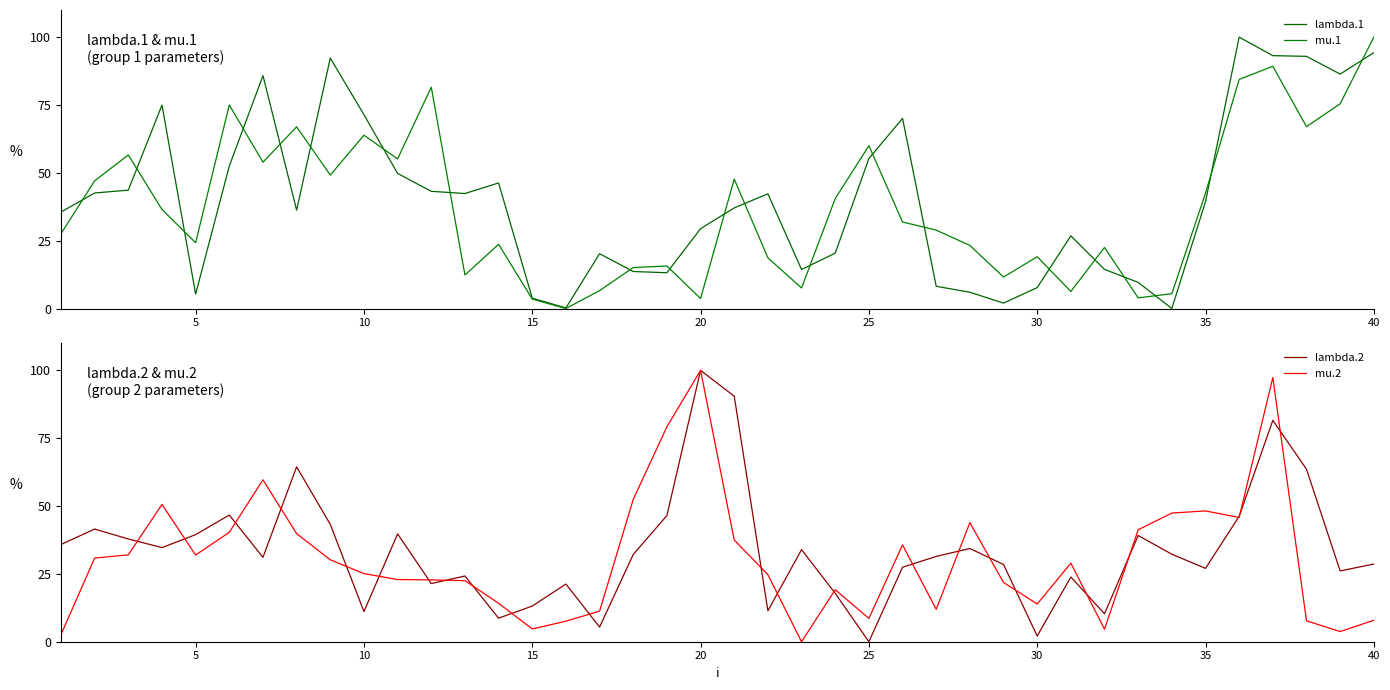

Is it true that lambda.2 equals 2.1 at 30?

True